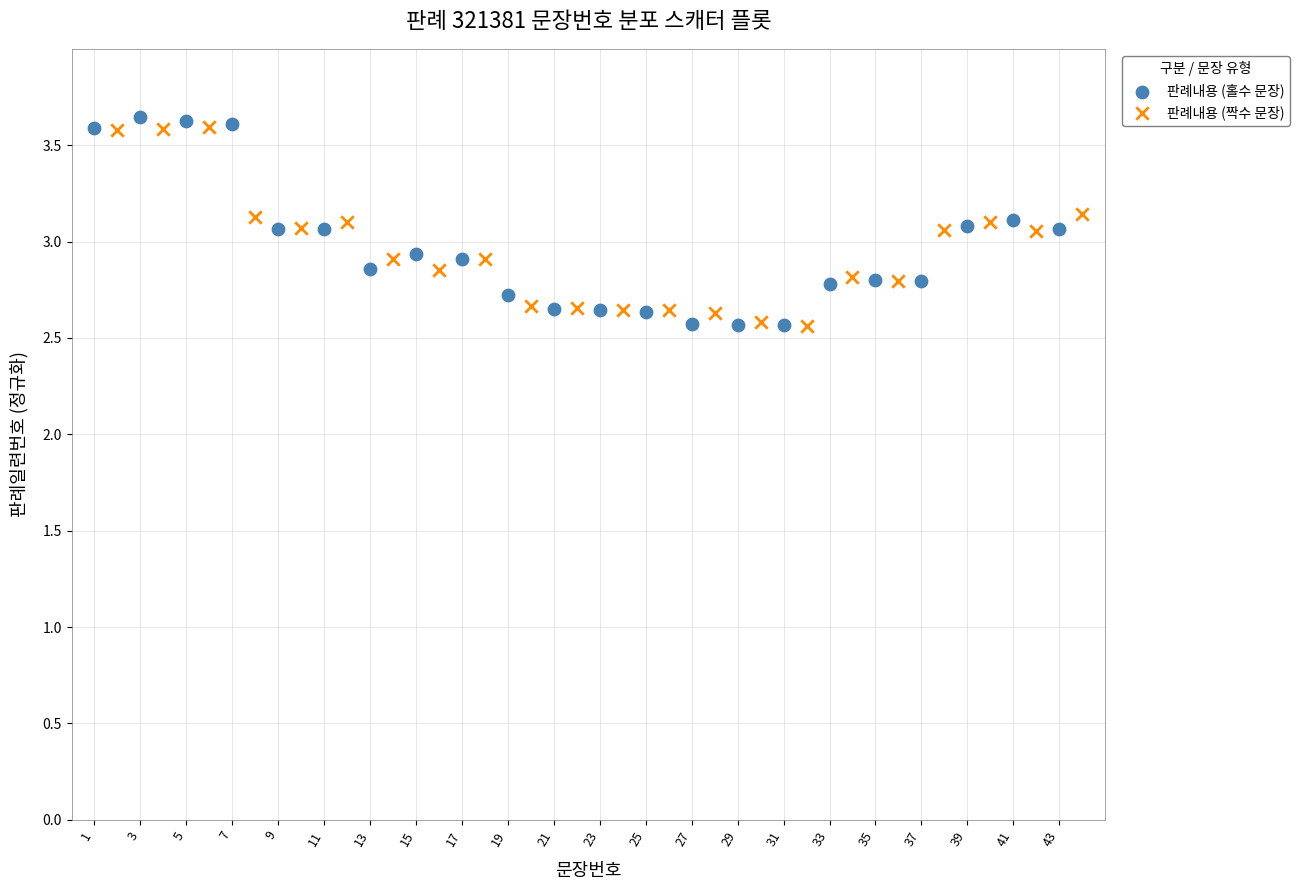

Which series has the widest spread of Y values?

판례내용 (홀수 문장)